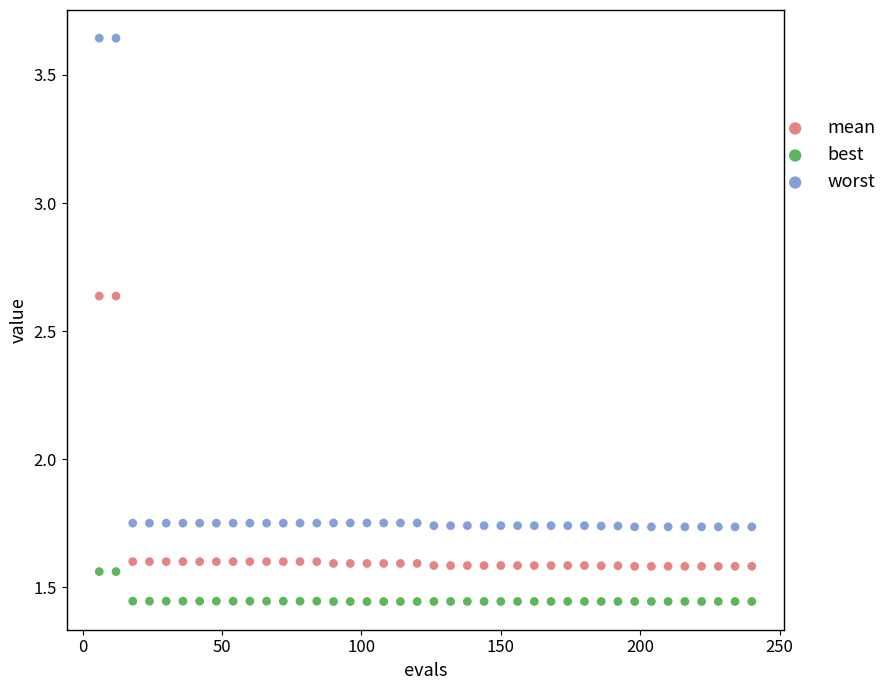

Which series reaches the minimum Y coordinate?

best